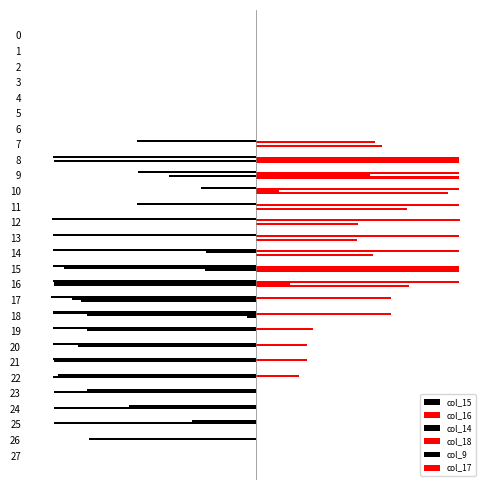

At which label is col_15 closest to -127?

9